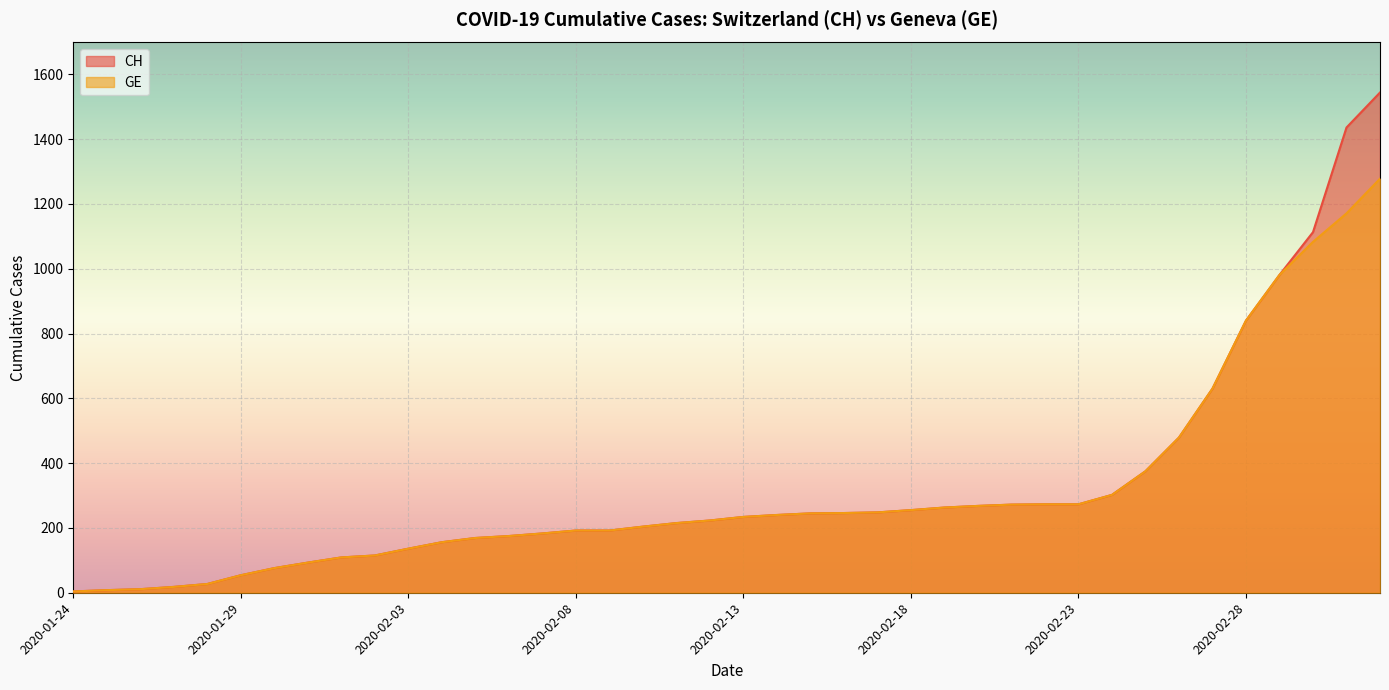

How many values in the CH series exceed 234?

19